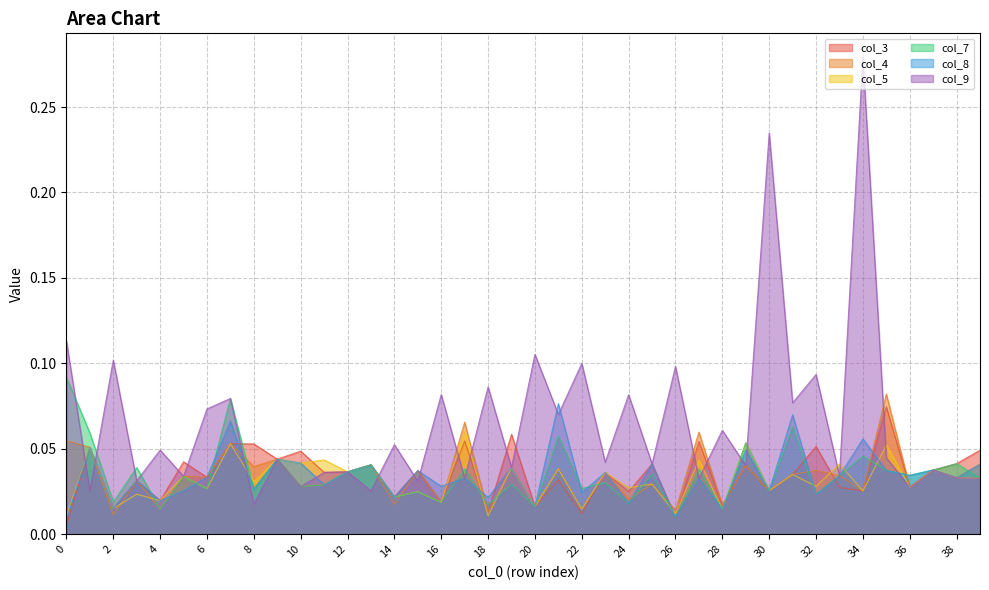

How many lines are shown in the chart?

6